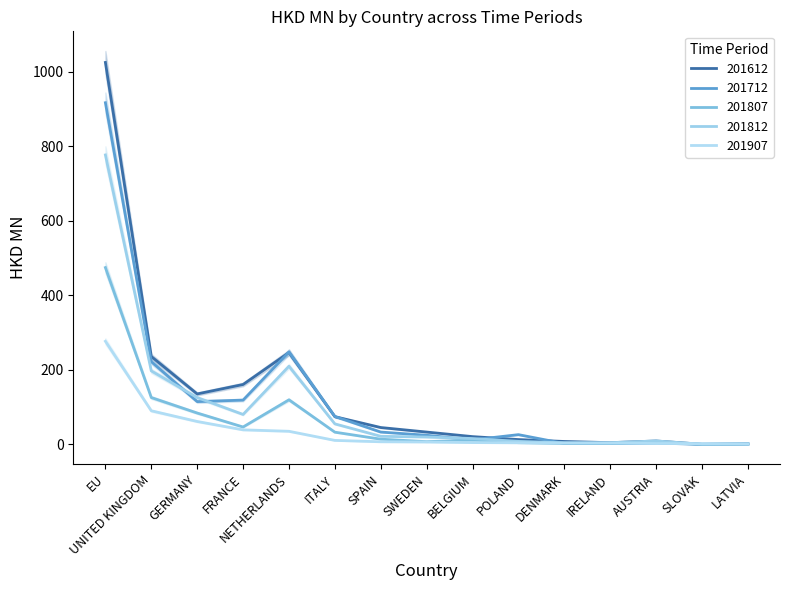

True or false: 201712 has a value of 3.5 at AUSTRIA.

True